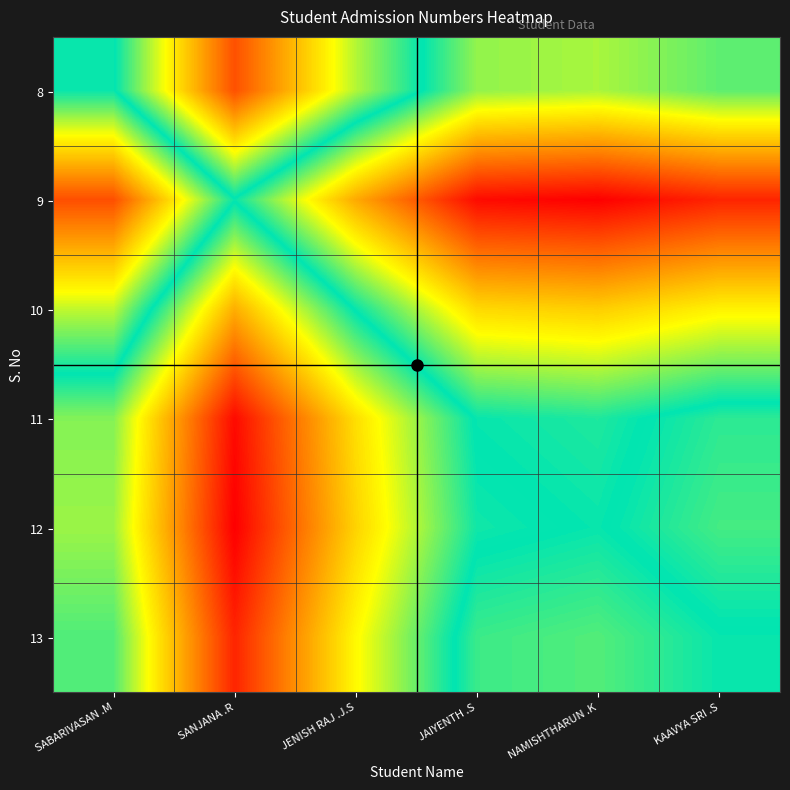

What is the greatest value displayed?

1.0